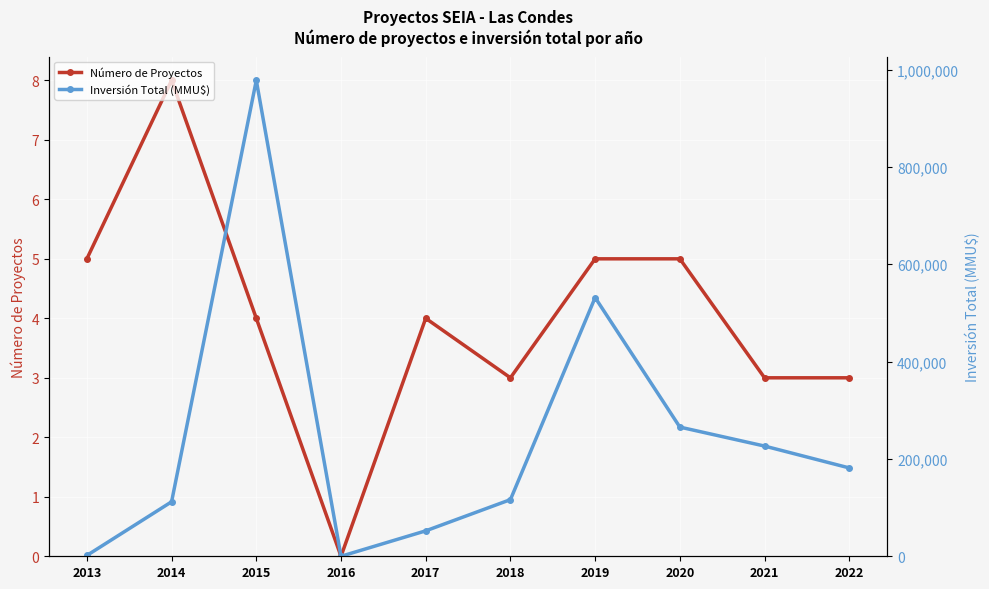

True or false: Número de Proyectos and Inversión Total (MMU$) cross at least once.

False